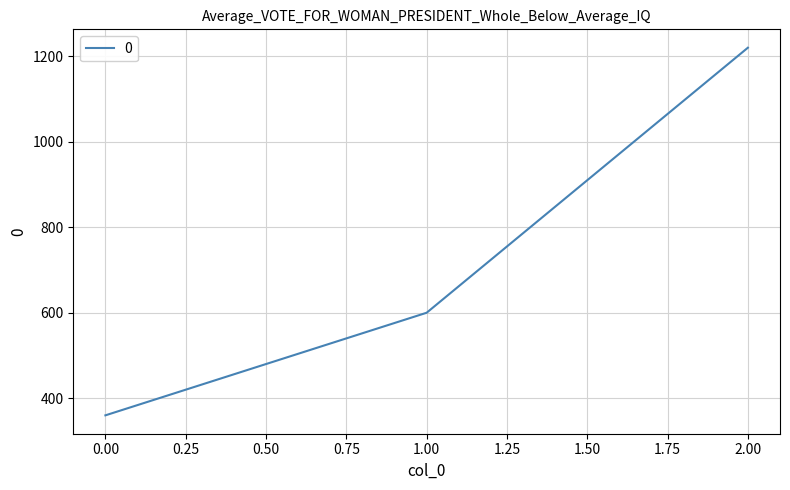

Reading left to right, extract all data points from this chart.

360	600	1220